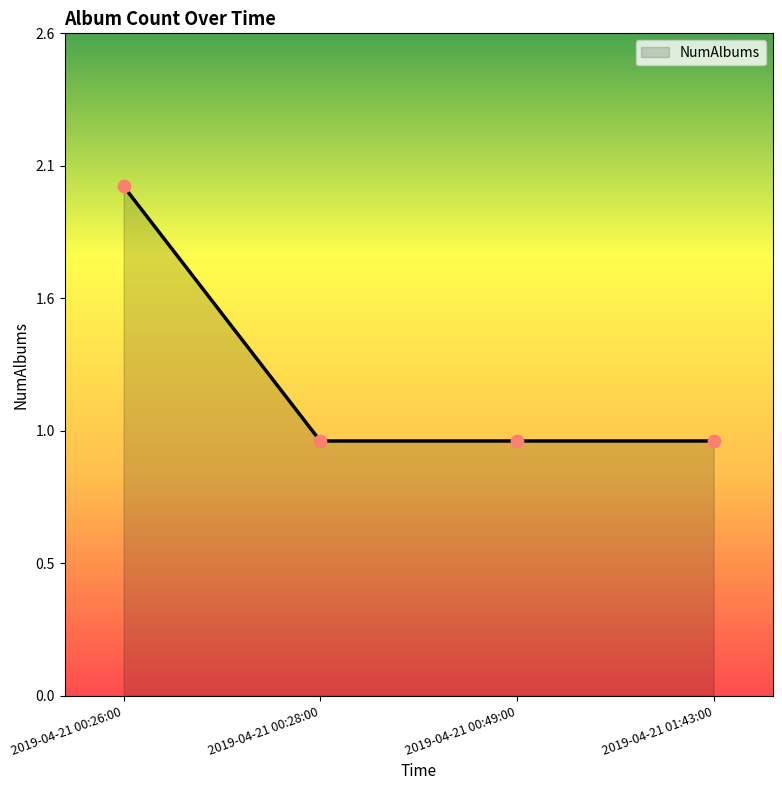

Which has a higher value, 2019-04-21 00:49:00 or 2019-04-21 00:28:00?

2019-04-21 00:49:00